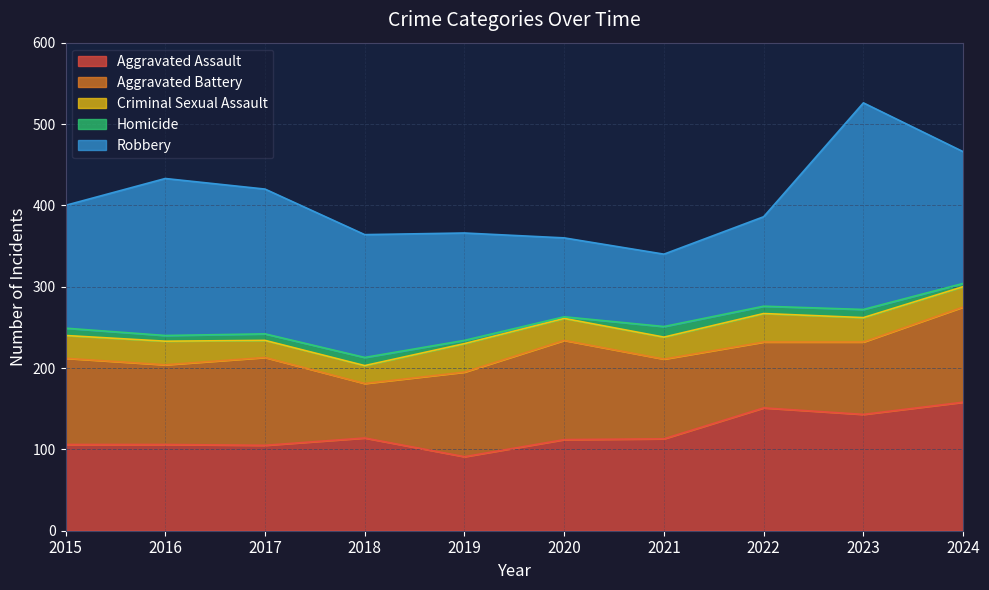

Reading left to right, list all the values displayed in this chart.

Aggravated Assault: 2015=106	2016=106	2017=105	2018=114	2019=91	2020=112	2021=113	2022=151	2023=143	2024=158
Aggravated Battery: 2015=106	2016=98	2017=108	2018=67	2019=104	2020=122	2021=98	2022=81	2023=89	2024=117
Criminal Sexual Assault: 2015=28	2016=29	2017=21	2018=22	2019=35	2020=27	2021=27	2022=35	2023=30	2024=25
Homicide: 2015=9	2016=7	2017=8	2018=10	2019=4	2020=2	2021=13	2022=9	2023=10	2024=4
Robbery: 2015=151	2016=193	2017=178	2018=151	2019=132	2020=97	2021=89	2022=110	2023=254	2024=162